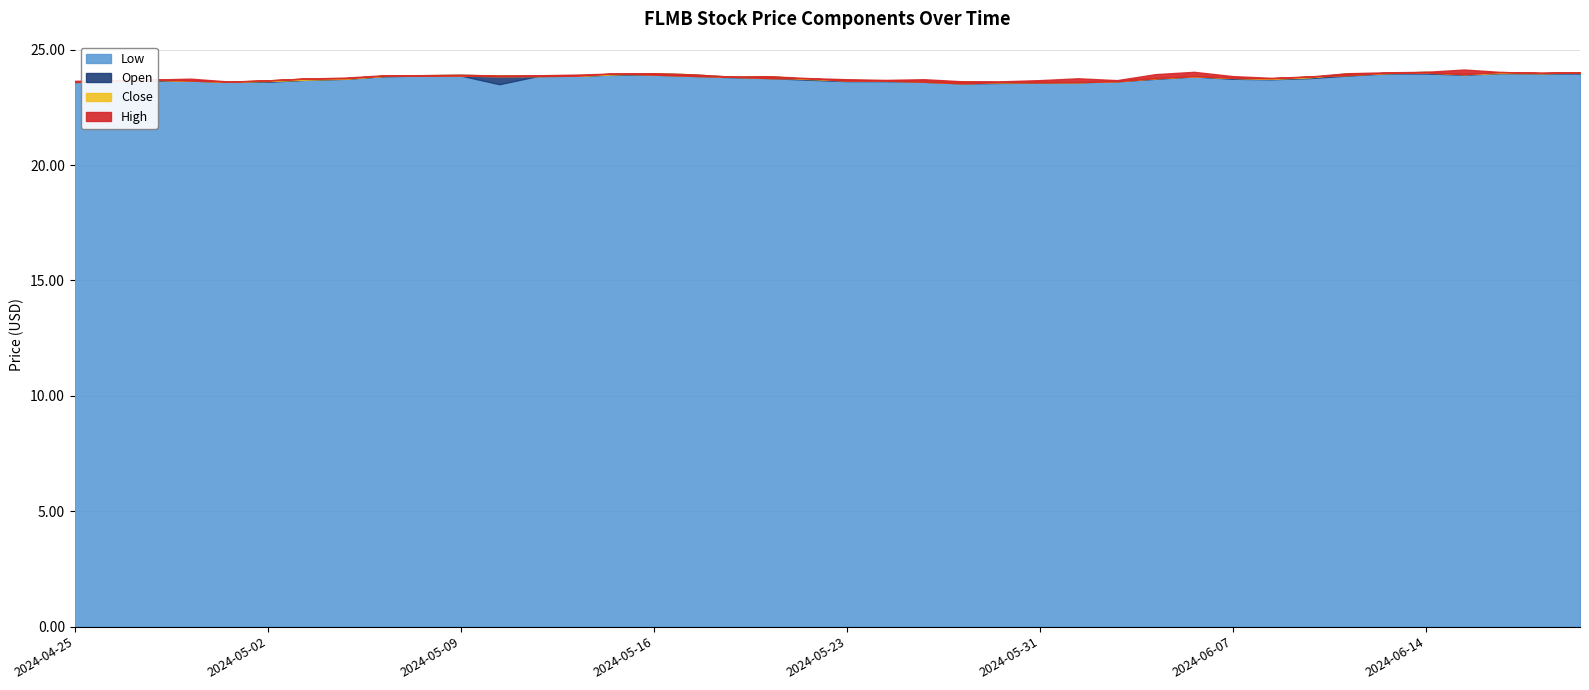

What is the total value across all series at 2024-04-30?

94.7